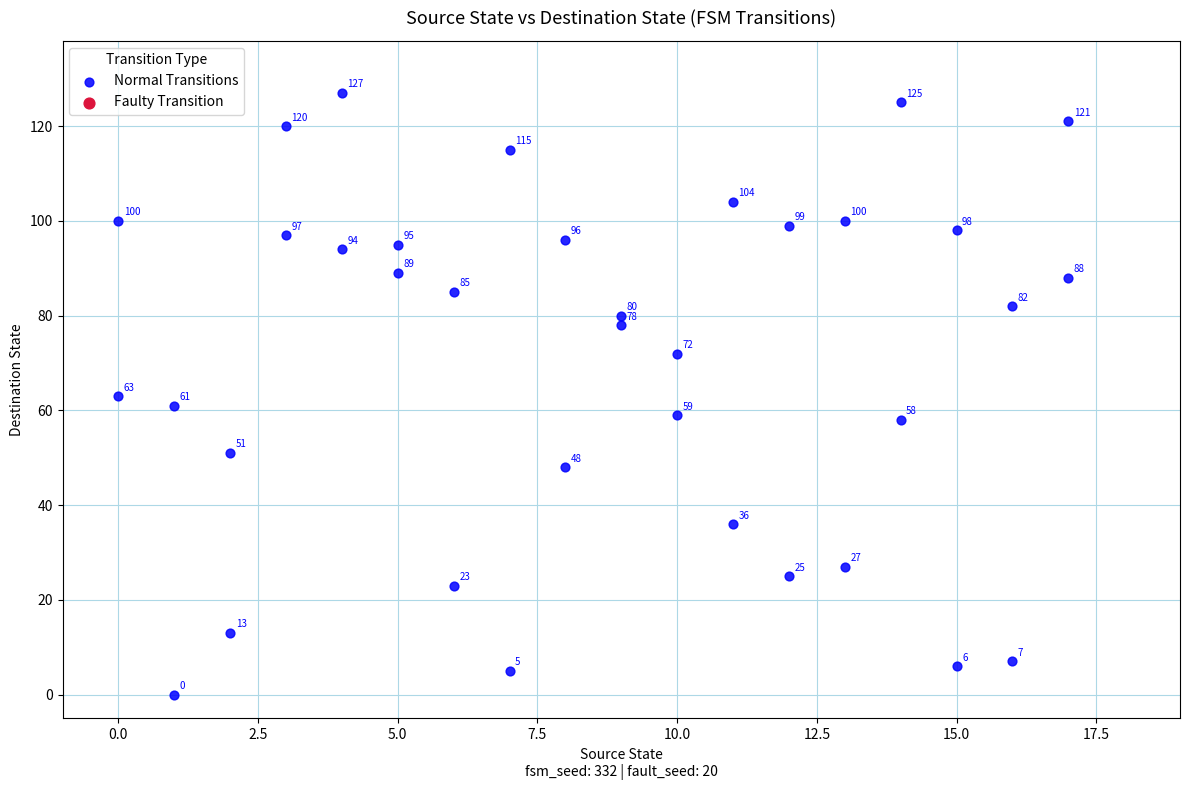

What Y value in the scatter plot is closest to 63?

63